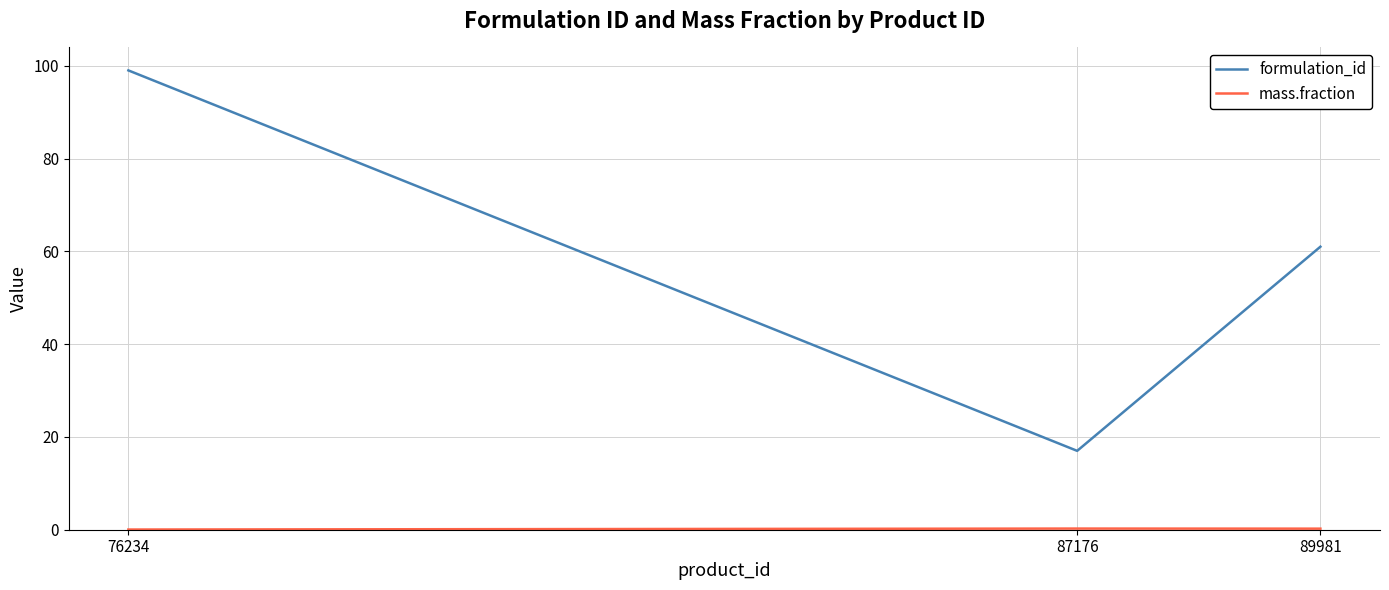

The value of formulation_id at 76234 is 138.0. True or false?

False